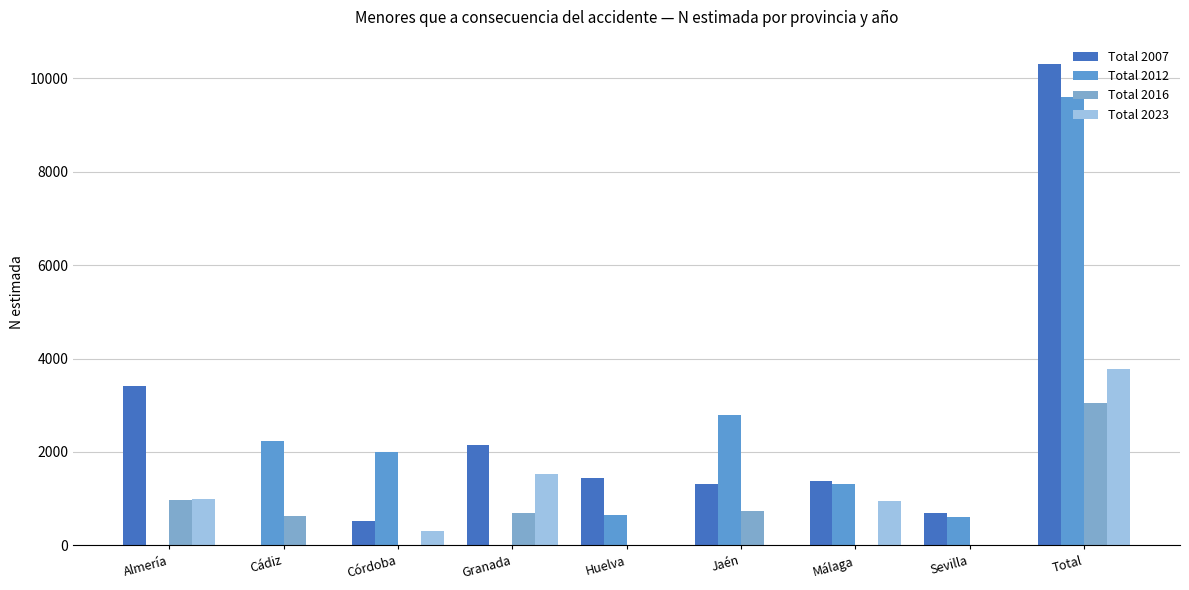

The Total 2012 series shows 2784 at Jaén. True or false?

True